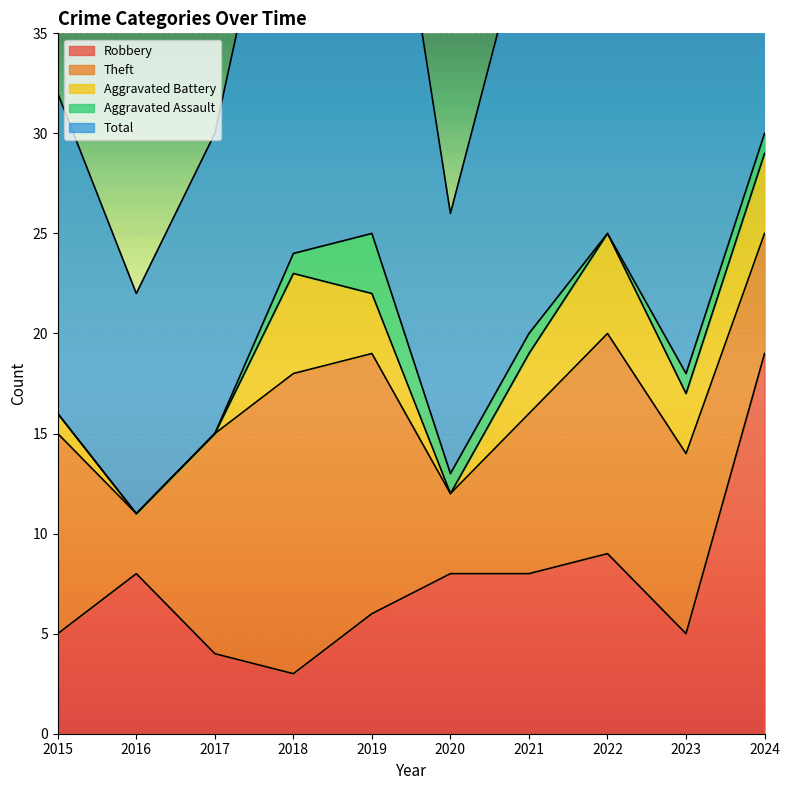

Which series has the largest total across all categories?

Total